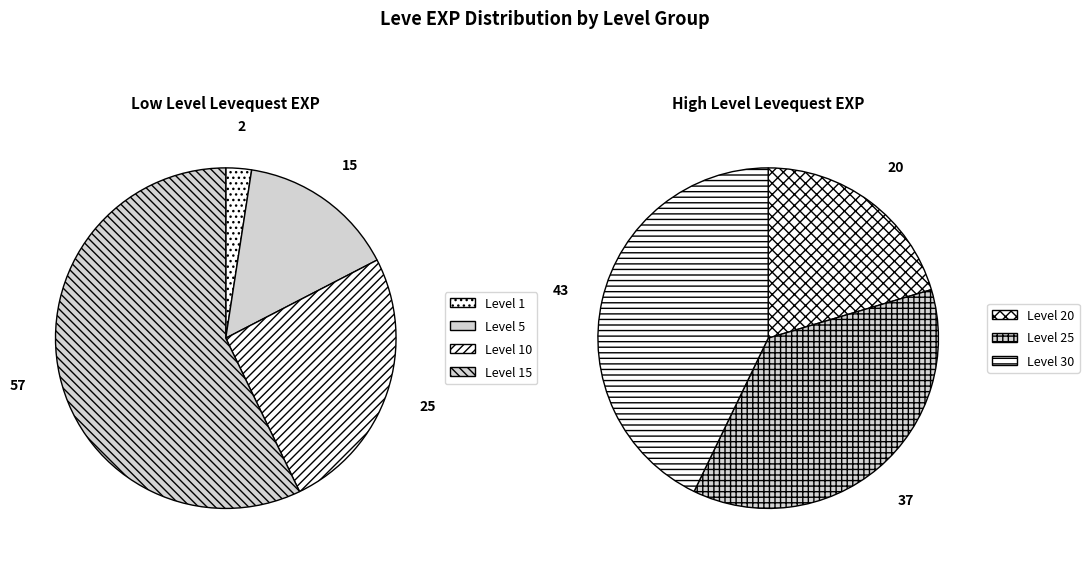

What is the largest slice in the pie chart?

30